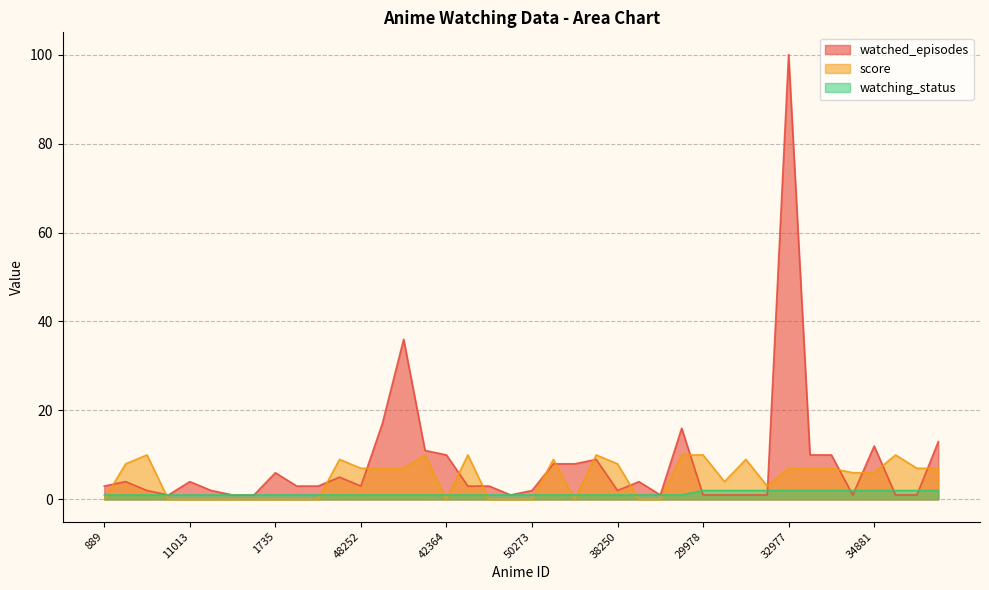

What is the maximum value shown in the chart?

100